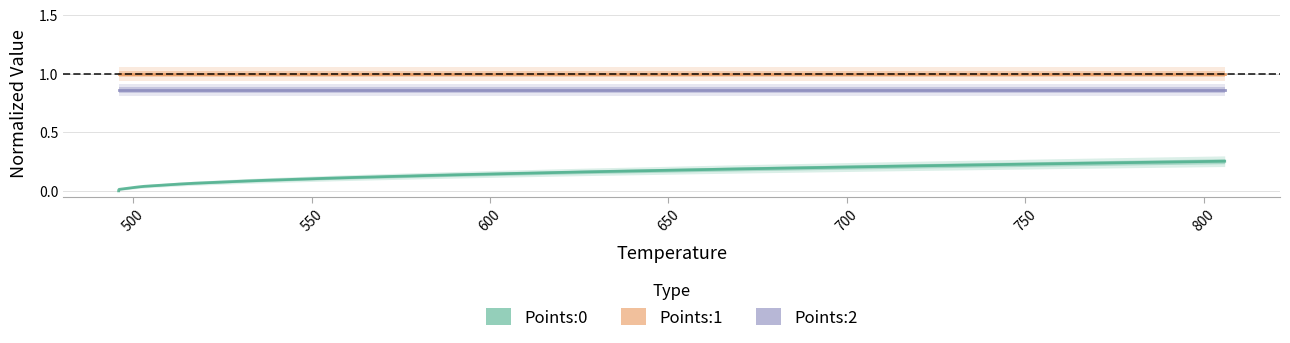

List the series in order of their peak value, lowest first.

Points:0, Points:2, Points:1